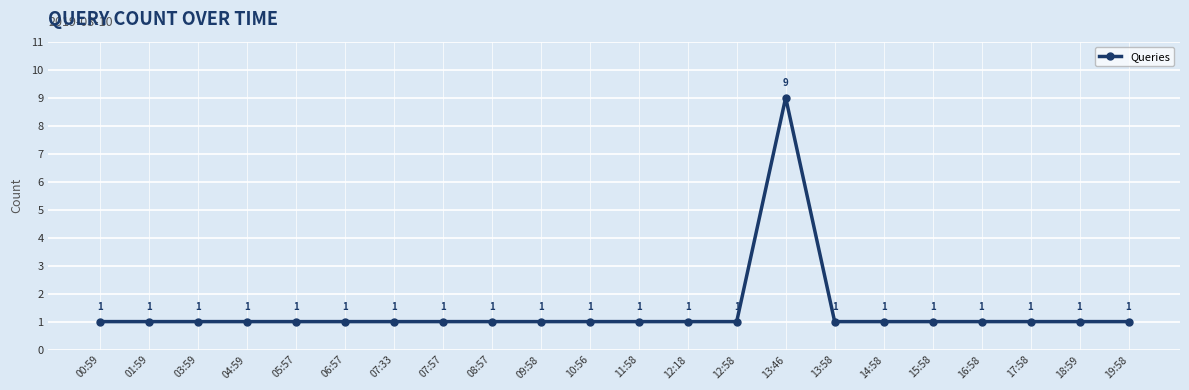

What value does the data have at 08:57?

1